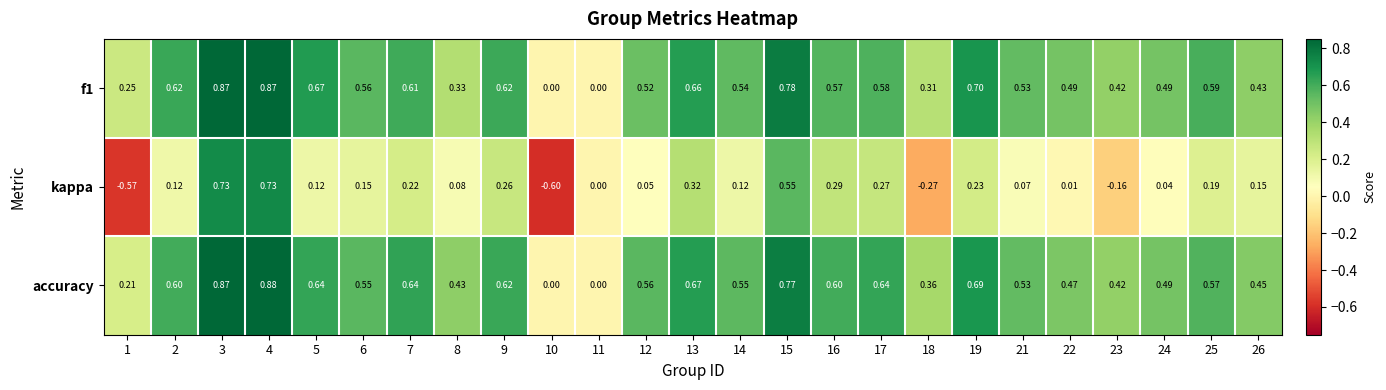

Which series has the largest total across all categories?

accuracy